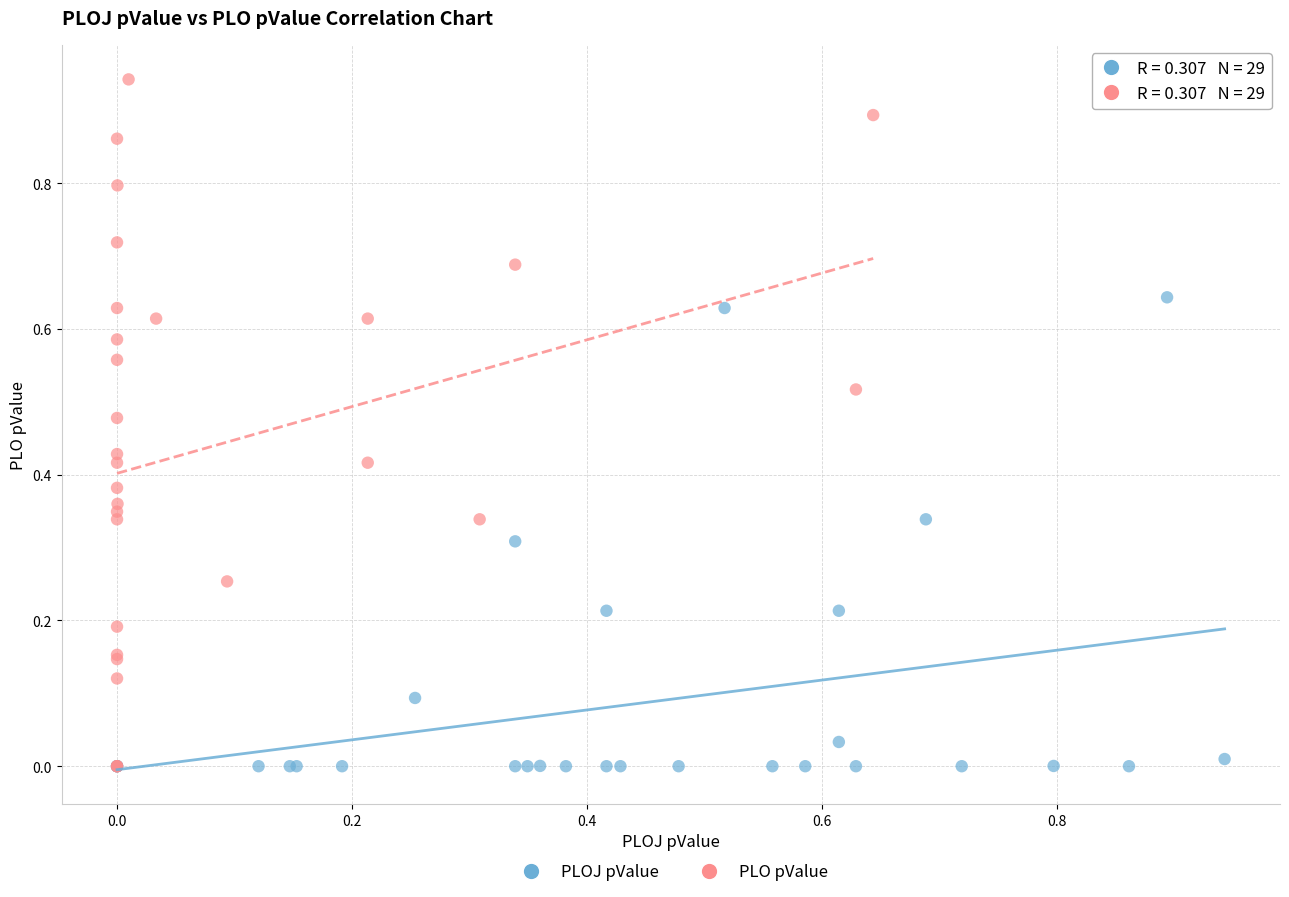

Which series has the widest spread of Y values?

PLO pValue